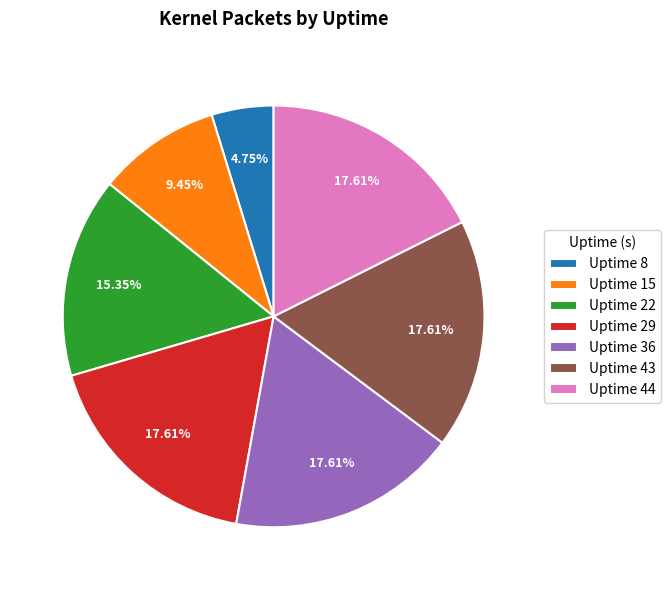

What is the ratio of the value at Uptime 29 to the value at Uptime 43?

1.0